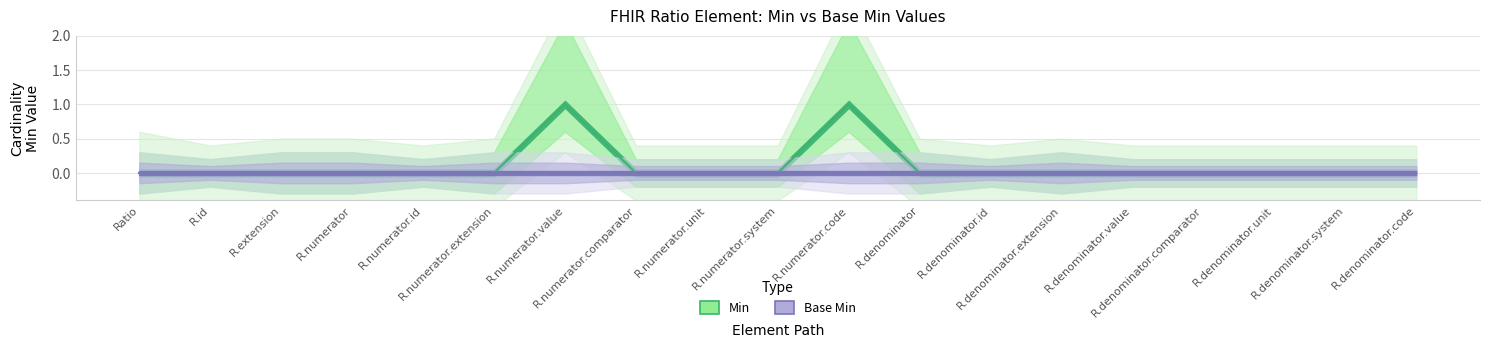

What are all the series names shown in the legend?

Min, Base Min